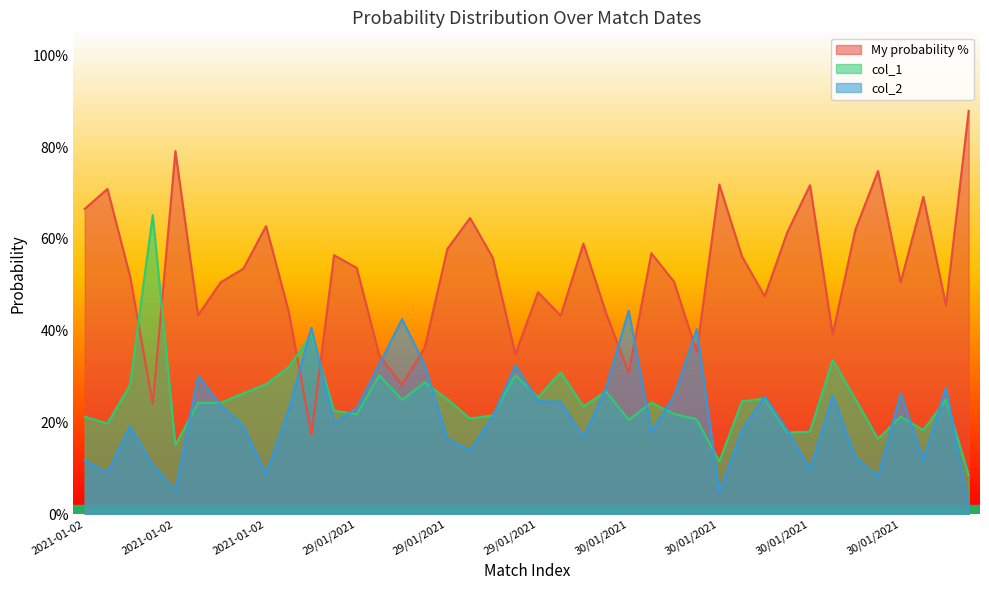

What is the average value of the col_1 series?

0.2